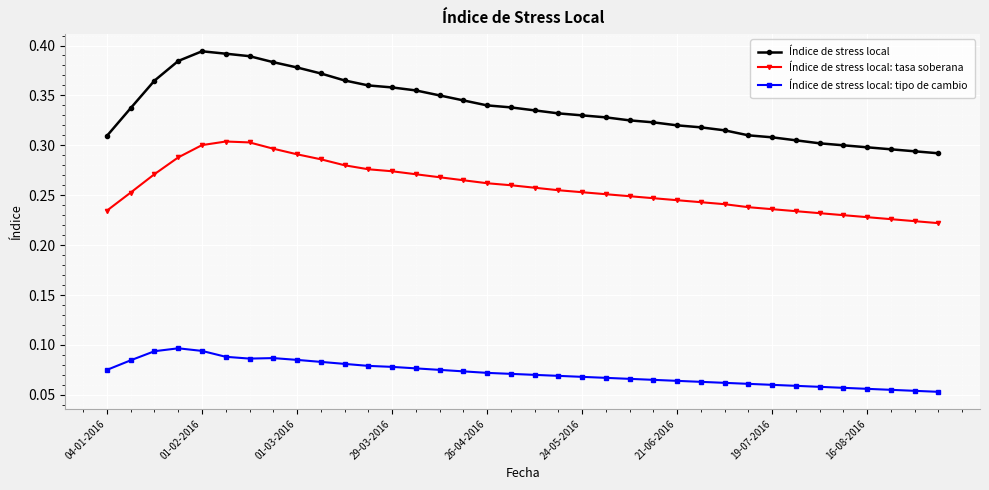

What is the sum of all Índice de stress local: tipo de cambio values?

2.6